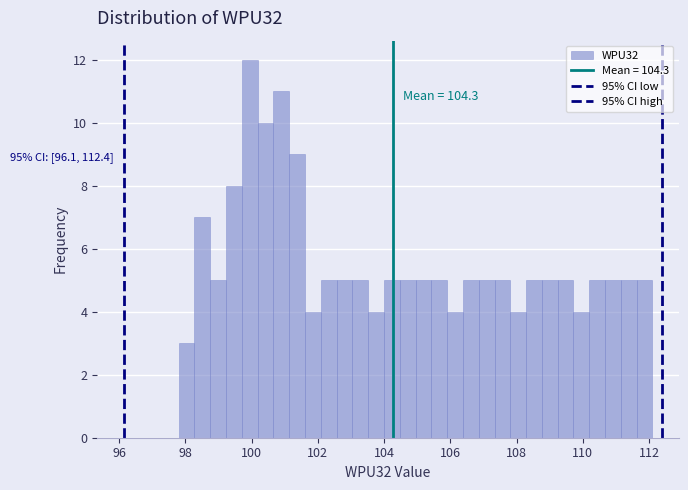

Read against the x-axis, roughly where is the centre of the tallest bar?

100.0